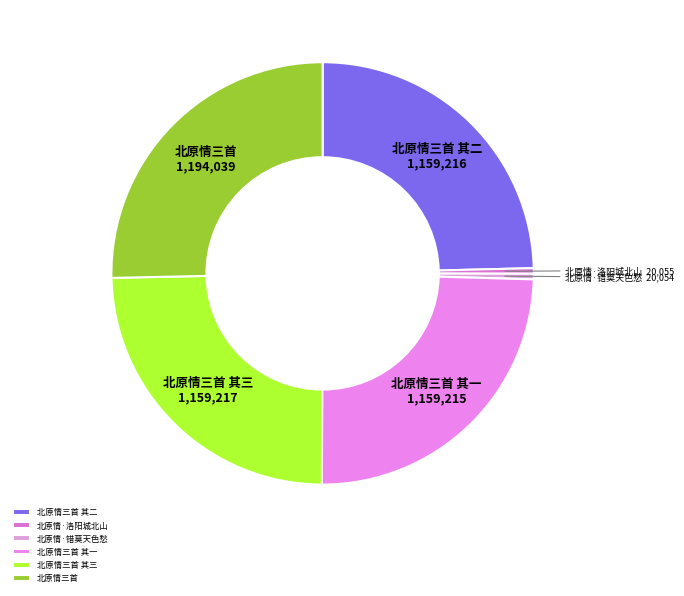

True or false: 北原情·洛阳城北山 accounts for 0% of the total.

True